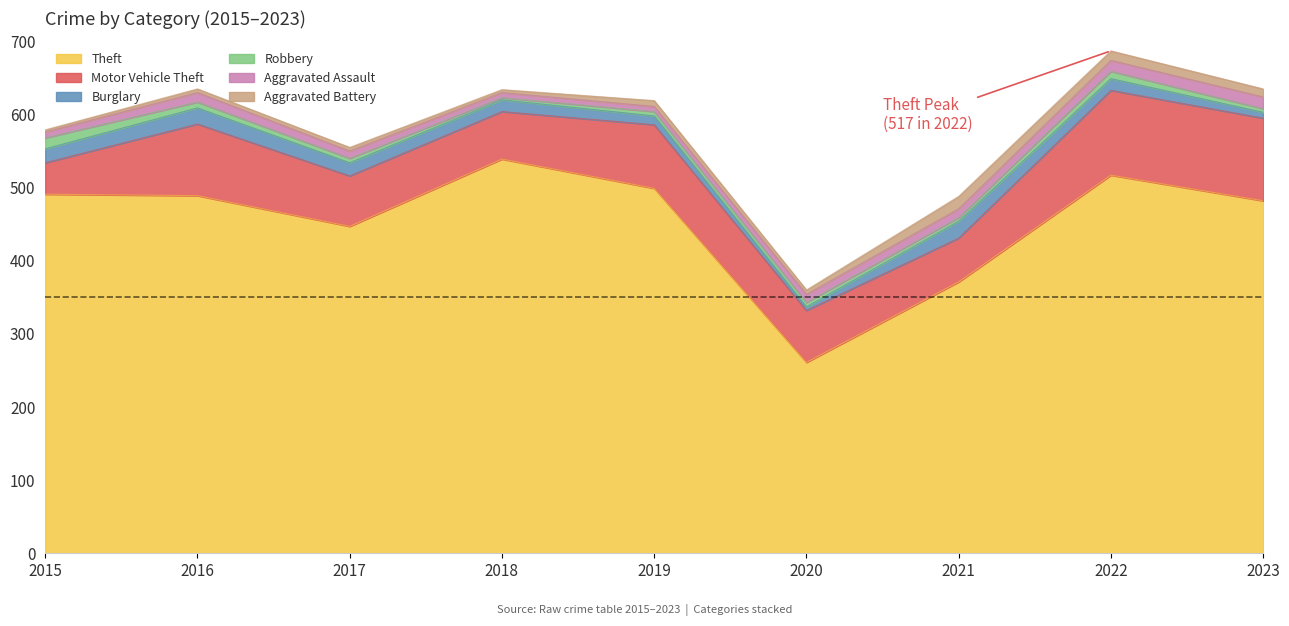

True or false: Robbery and Aggravated Battery intersect in this chart.

True